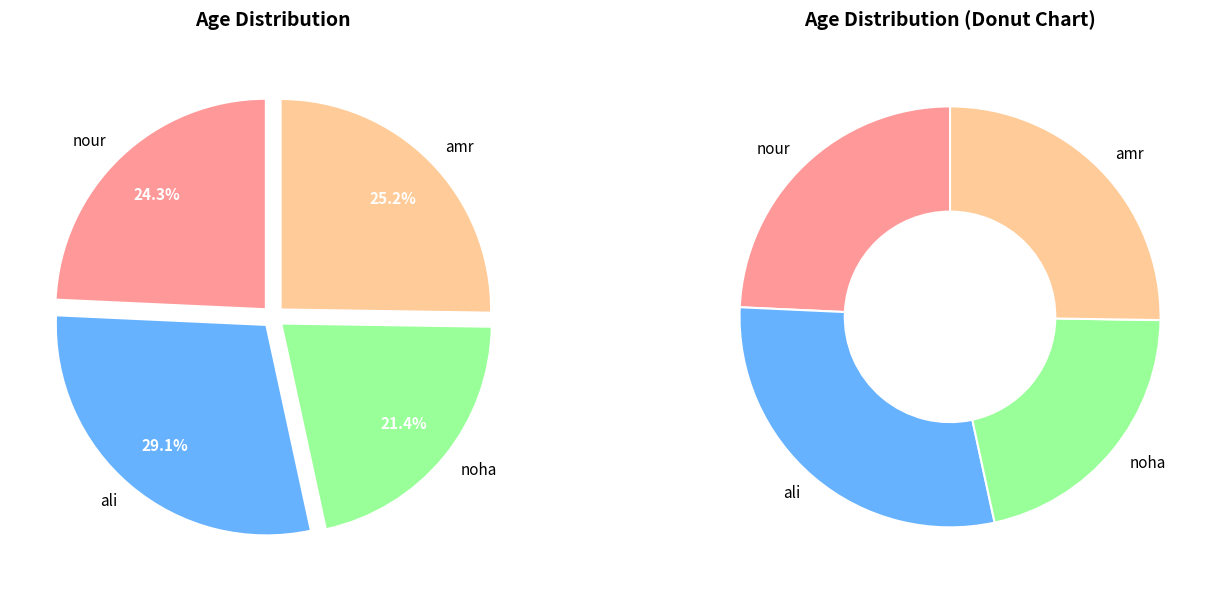

What percentage do nour and ali together represent?

53.4%